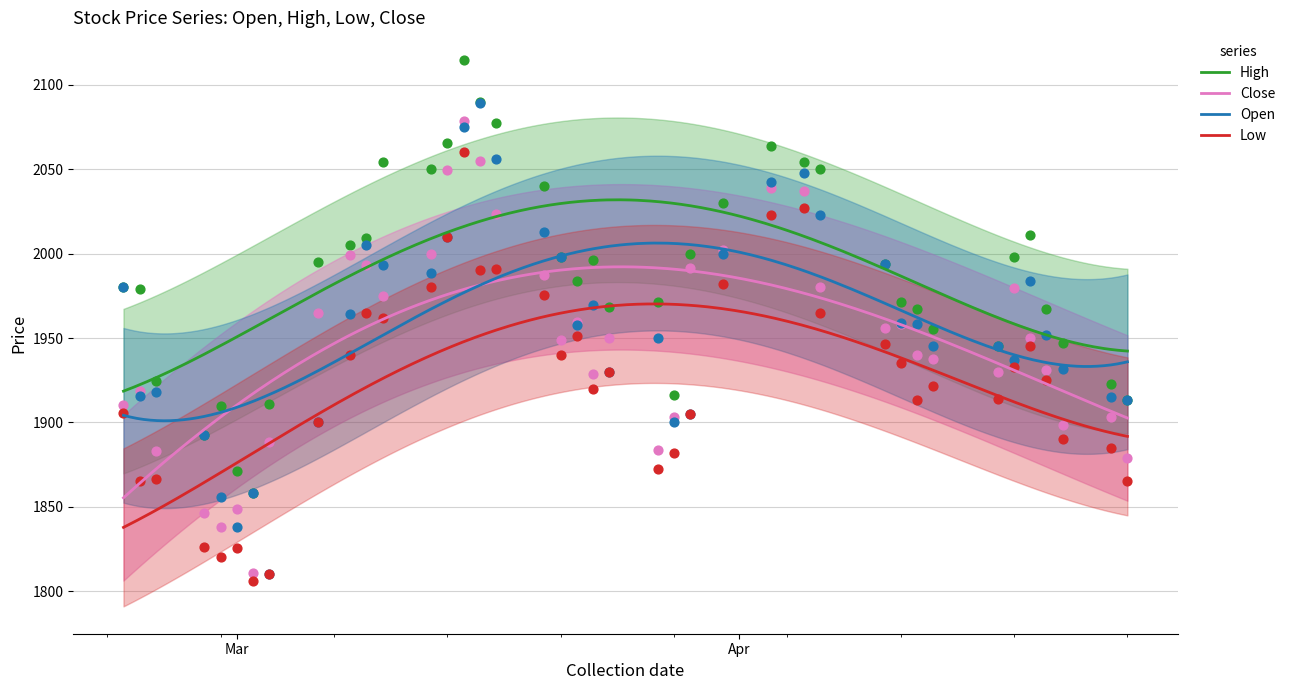

Is the value of High at 2023-03-02 greater than the value of Open at 2023-04-20?

No